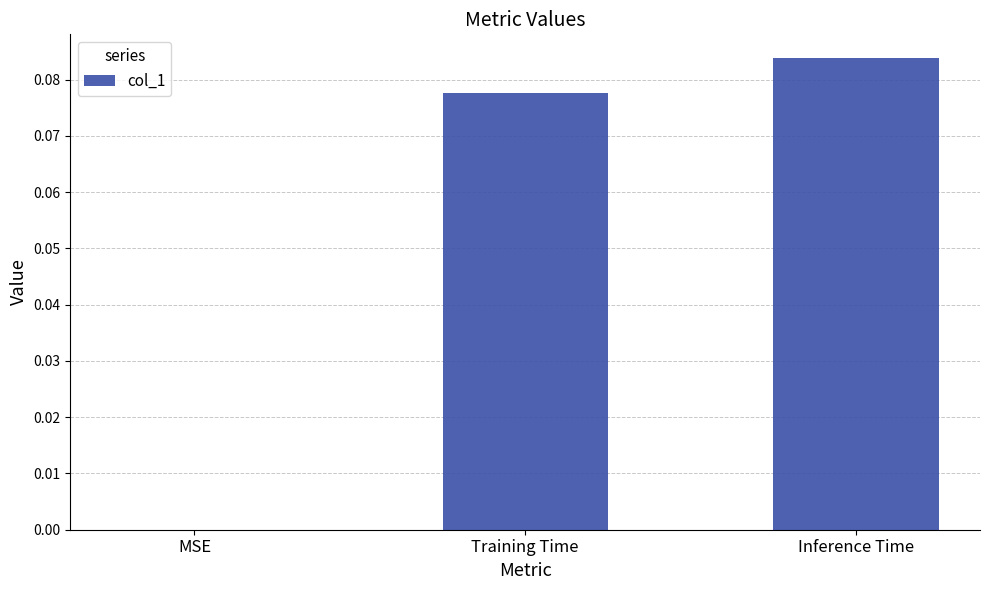

Which has a higher value, Training Time or MSE?

Training Time